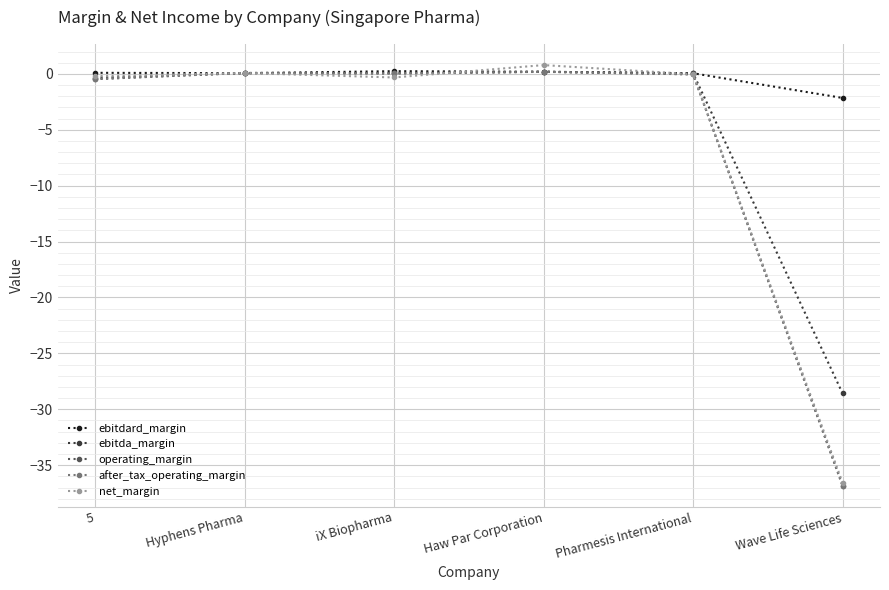

Which series changed the most between 5 and Wave Life Sciences?

after_tax_operating_margin